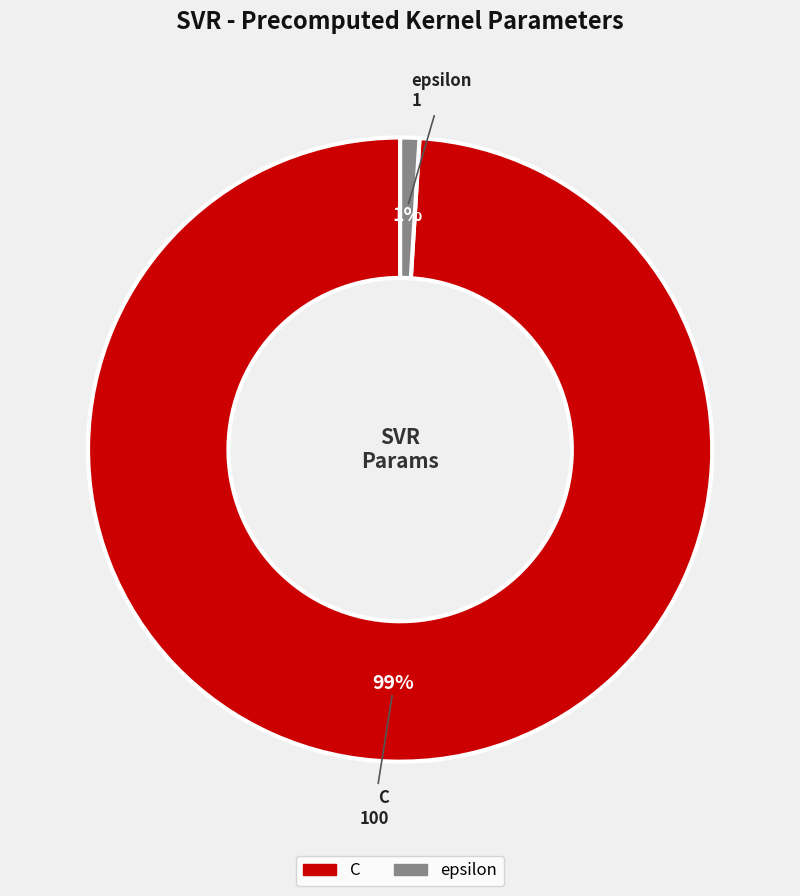

To the nearest percent, what portion does C represent?

99%